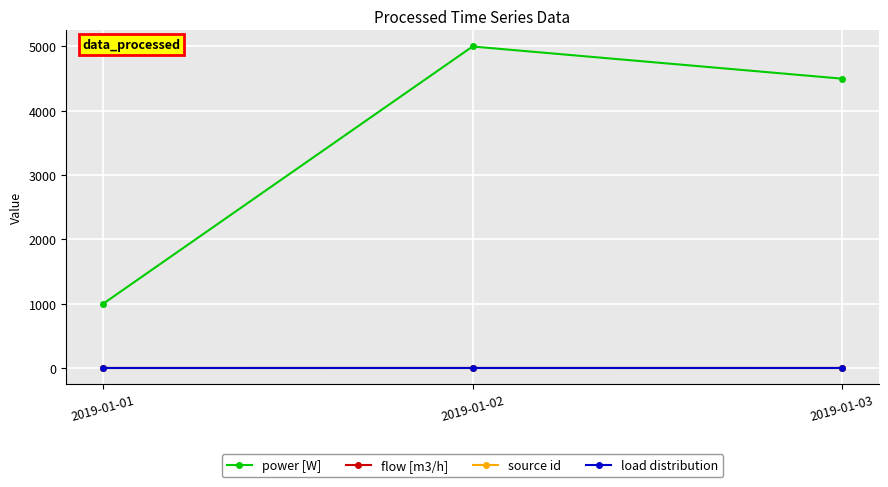

Which series has the largest range (max minus min)?

power [W]